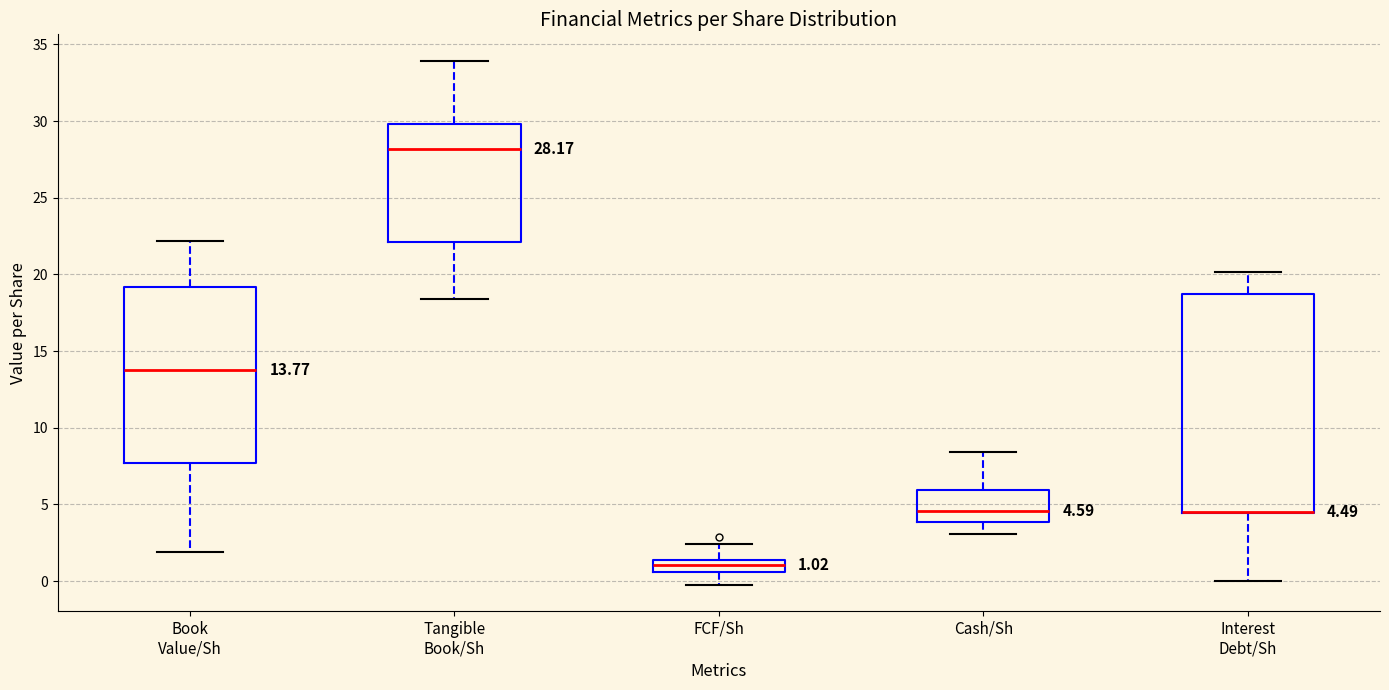

Comparing the boxes themselves (not the whiskers), which one is the tallest?

Interest Debt/Sh